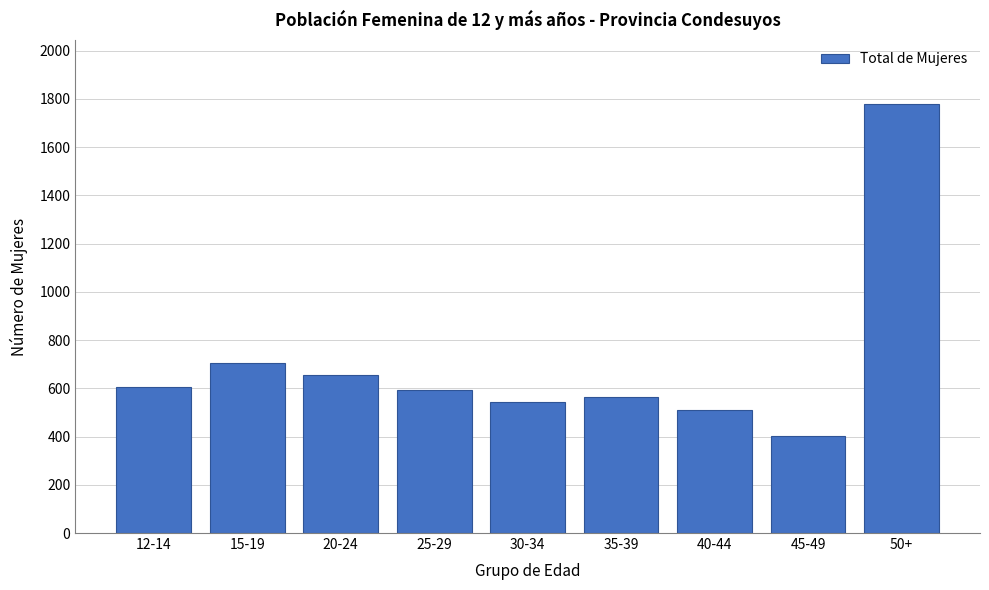

Reading right to left, what are all the values shown in this chart?

1777	402	510	564	544	593	657	703	605